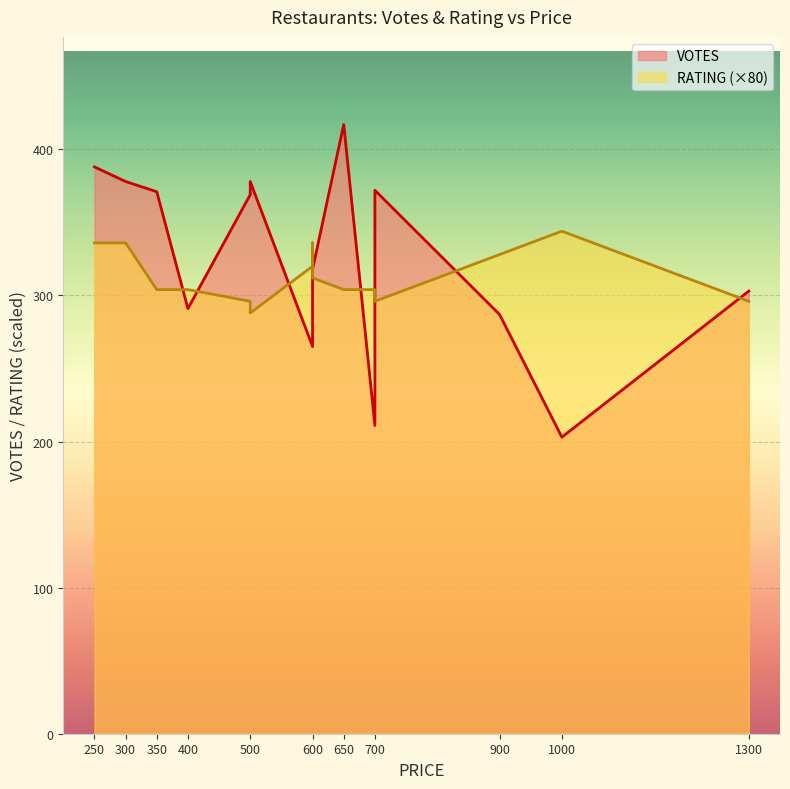

At how many categories does at least one series exceed 22?

15